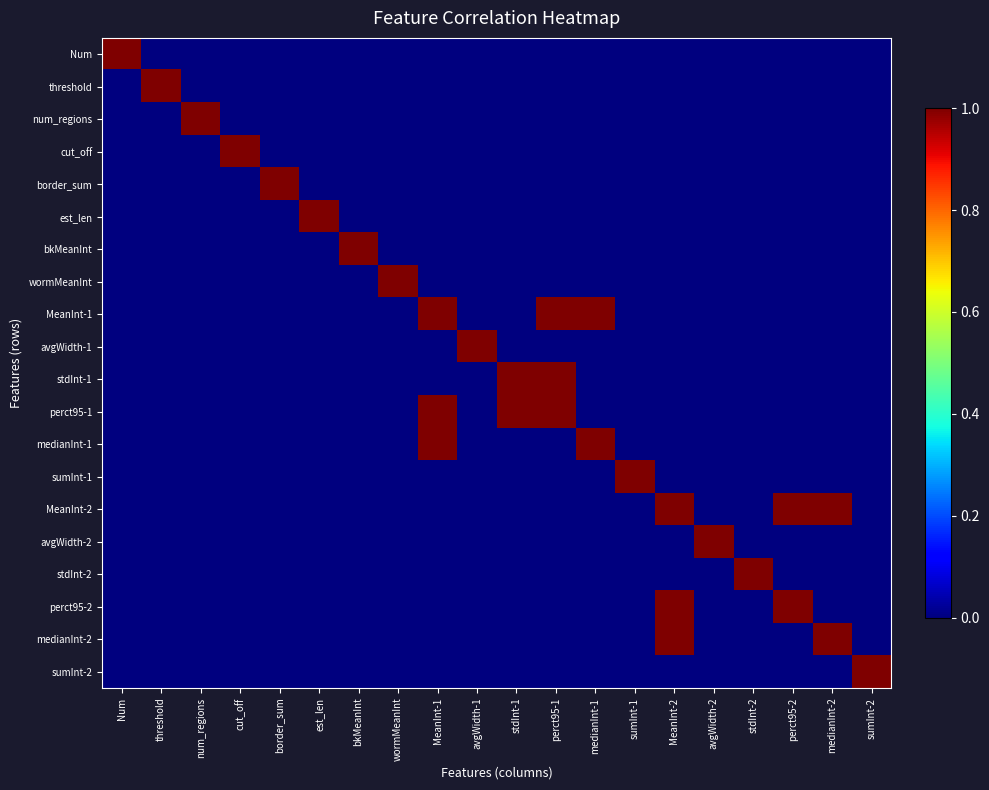

At threshold, list the series in order from smallest to largest.

Num, num_regions, cut_off, border_sum, est_len, bkMeanInt, wormMeanInt, MeanInt-1, avgWidth-1, stdInt-1, perct95-1, medianInt-1, sumInt-1, MeanInt-2, avgWidth-2, stdInt-2, perct95-2, medianInt-2, sumInt-2, threshold